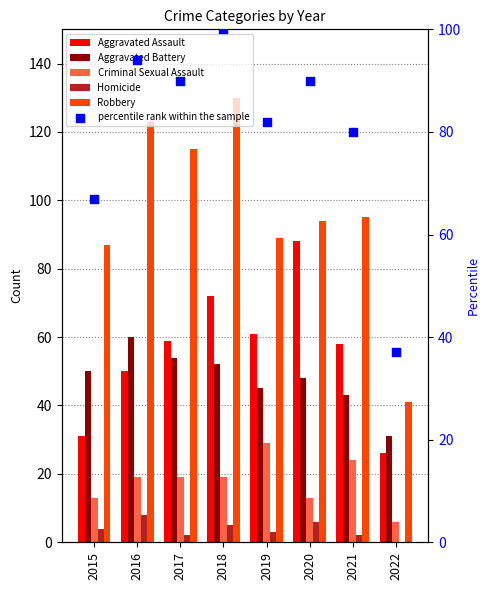

At which category is the sum across all series the highest?

2018